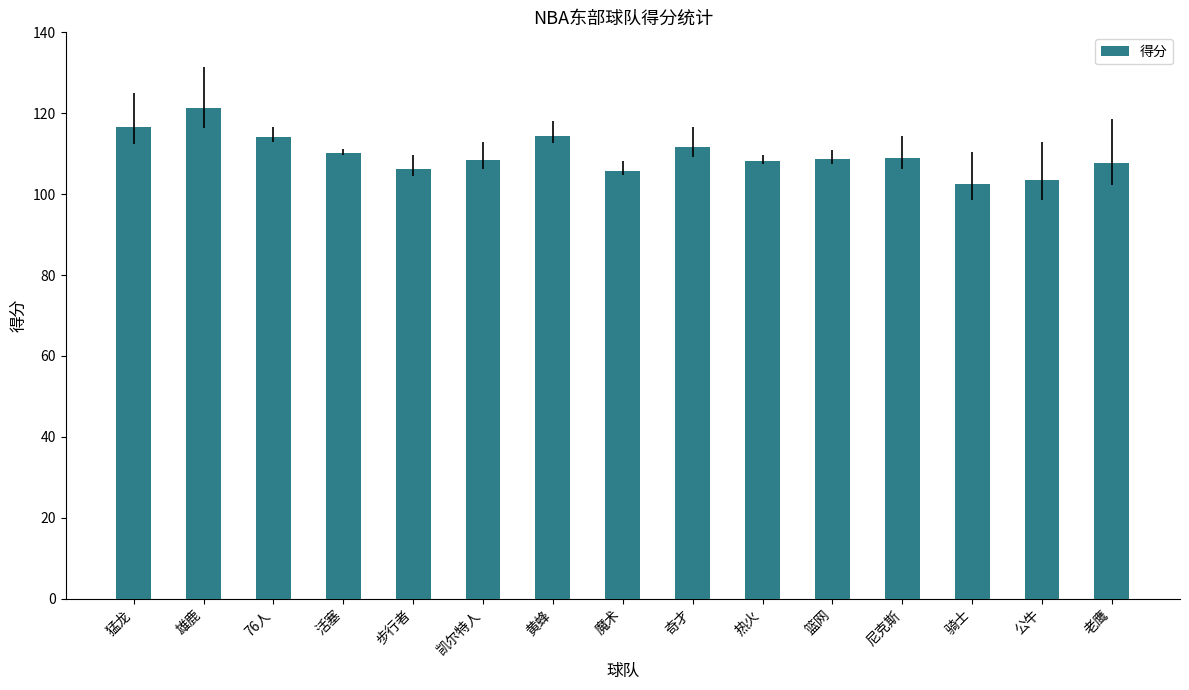

The value at 老鹰 is 107.6. True or false?

True